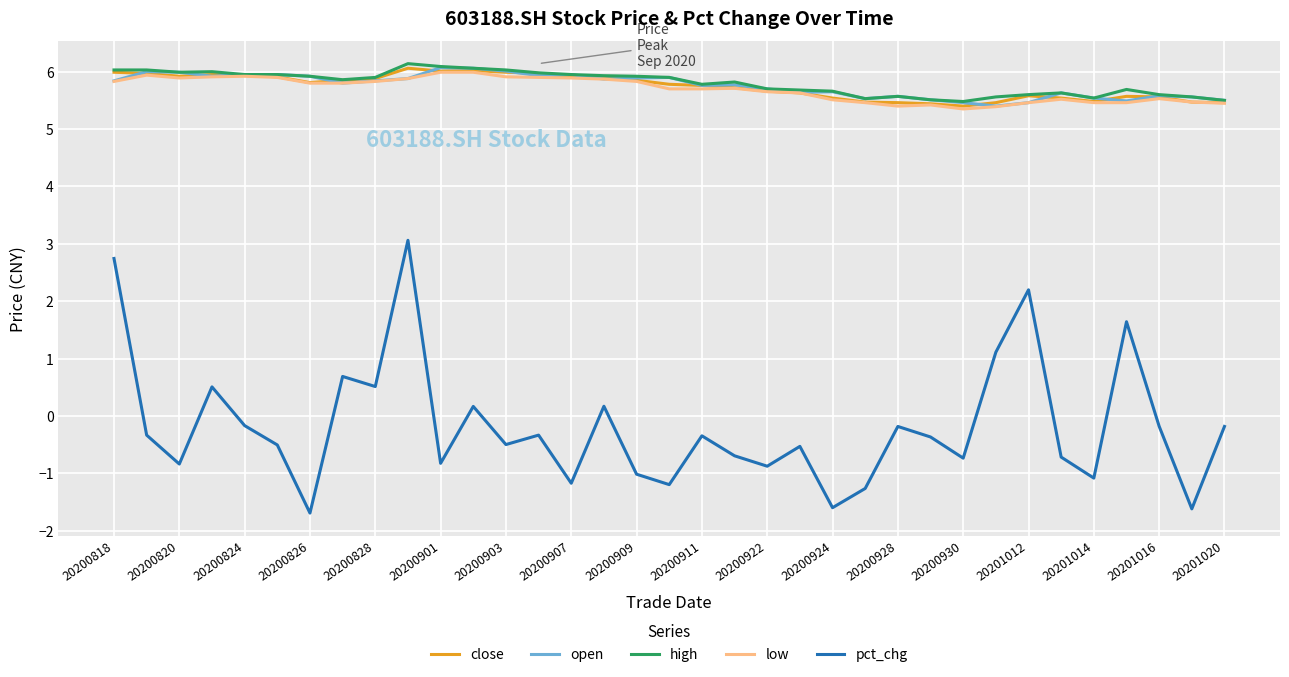

True or false: low and pct_chg intersect in this chart.

False